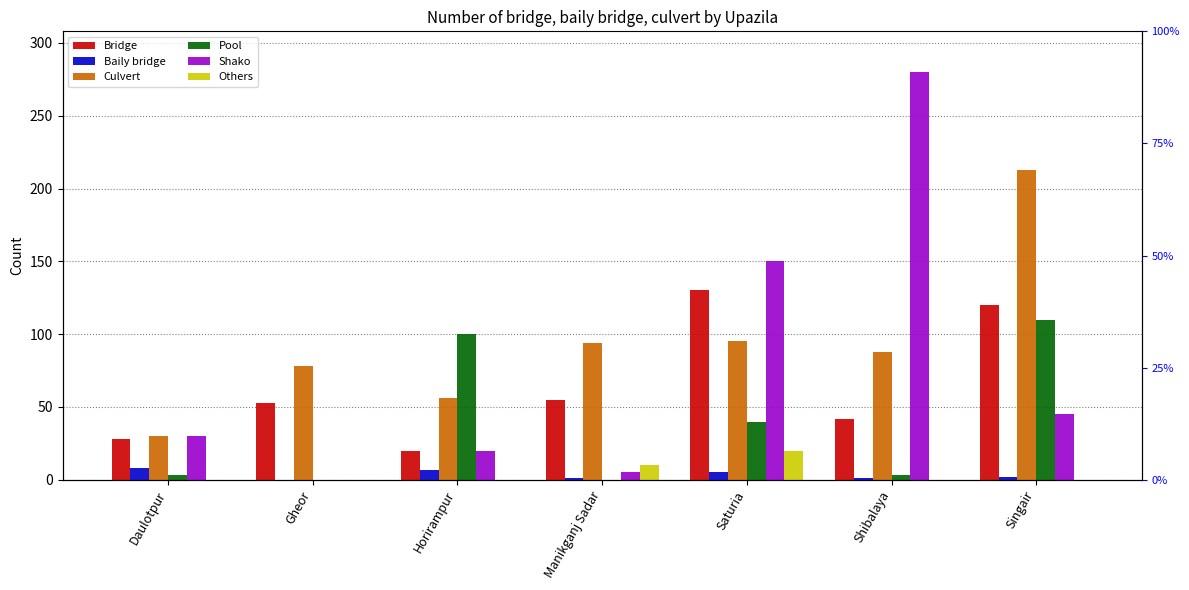

Is the value of Others at Shibalaya greater than the value of Bridge at Gheor?

No